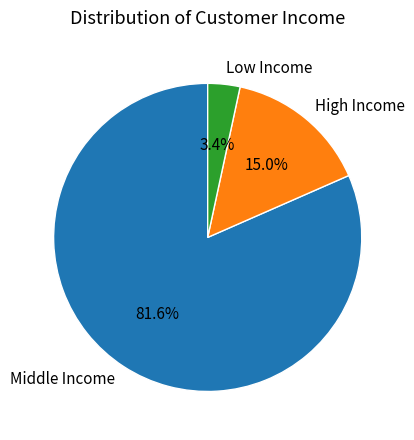

What is the total percentage of Middle Income and Low Income?

85.0%